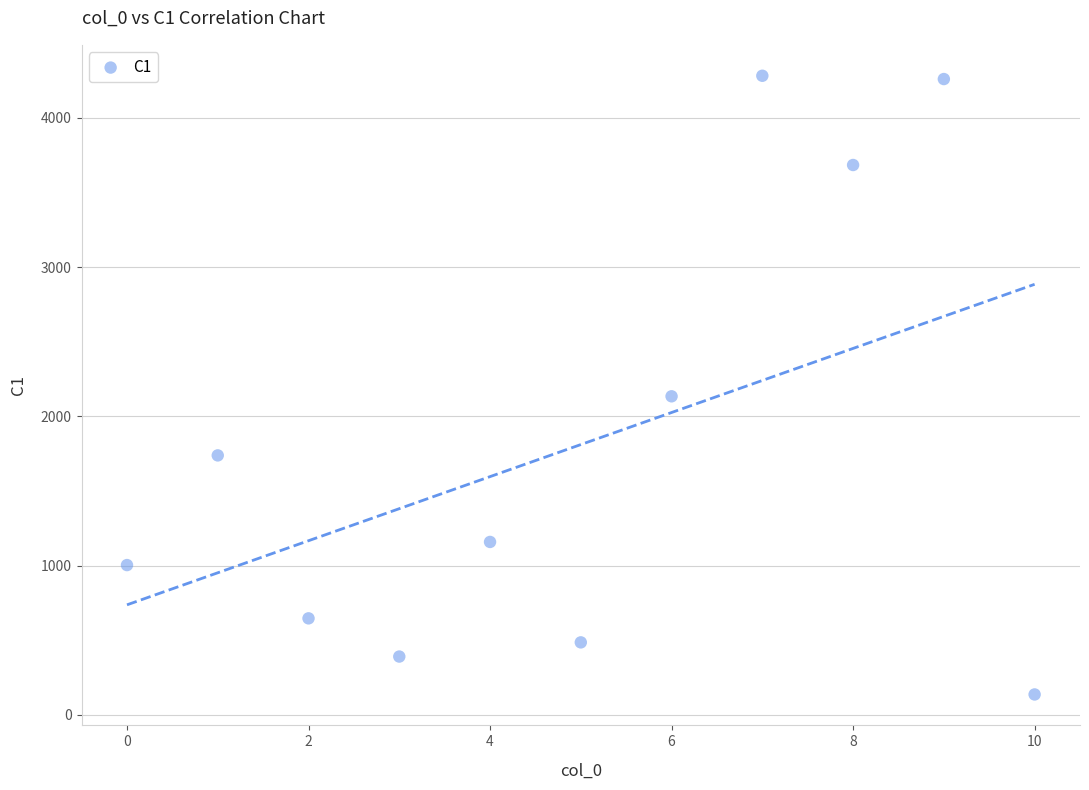

What Y value in the scatter plot is closest to 2209?

2134